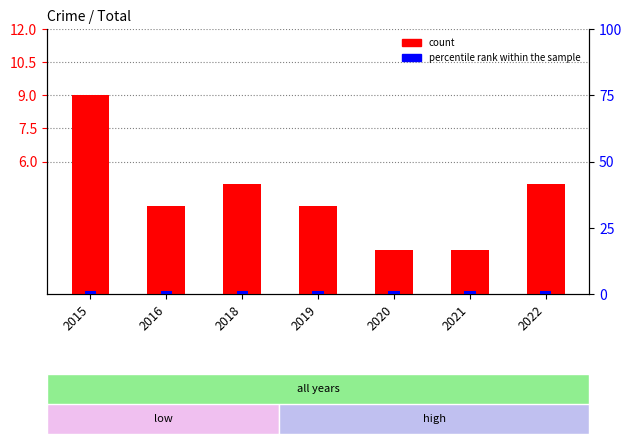

Reading left to right, list all the values displayed in this chart.

count: 9	4	5	4	2	2	5
percentile rank within the sample: 1	1	1	1	1	1	1